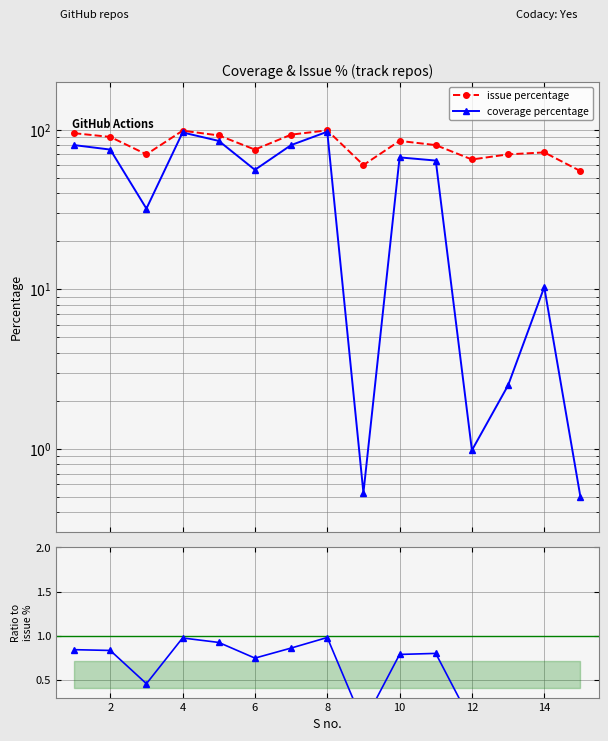

What is the greatest value displayed?

99.0